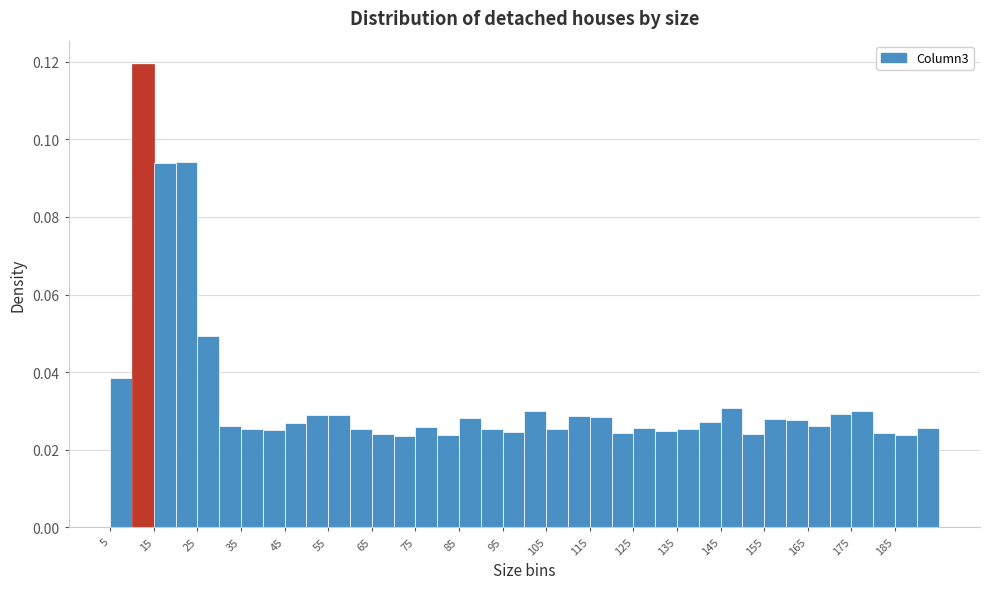

Reading left to right, list every bar in this chart as the range it spans on the x-axis followed by its height. The values are not printed on the chart, so give them approximately, as read against the axis.

5 to 10: 0.038
10 to 15: 0.120
15 to 20: 0.094
20 to 25: 0.094
25 to 30: 0.050
30 to 35: 0.026
35 to 40: 0.026
40 to 45: 0.026
45 to 50: 0.026
50 to 55: 0.030
55 to 60: 0.028
60 to 65: 0.026
65 to 70: 0.024
70 to 75: 0.024
75 to 80: 0.026
80 to 85: 0.024
85 to 90: 0.028
90 to 95: 0.026
95 to 100: 0.024
100 to 105: 0.030
105 to 110: 0.026
110 to 115: 0.028
115 to 120: 0.028
120 to 125: 0.024
125 to 130: 0.026
130 to 135: 0.024
135 to 140: 0.026
140 to 145: 0.028
145 to 150: 0.030
150 to 155: 0.024
155 to 160: 0.028
160 to 165: 0.028
165 to 170: 0.026
170 to 175: 0.030
175 to 180: 0.030
180 to 185: 0.024
185 to 190: 0.024
190 to 195: 0.026